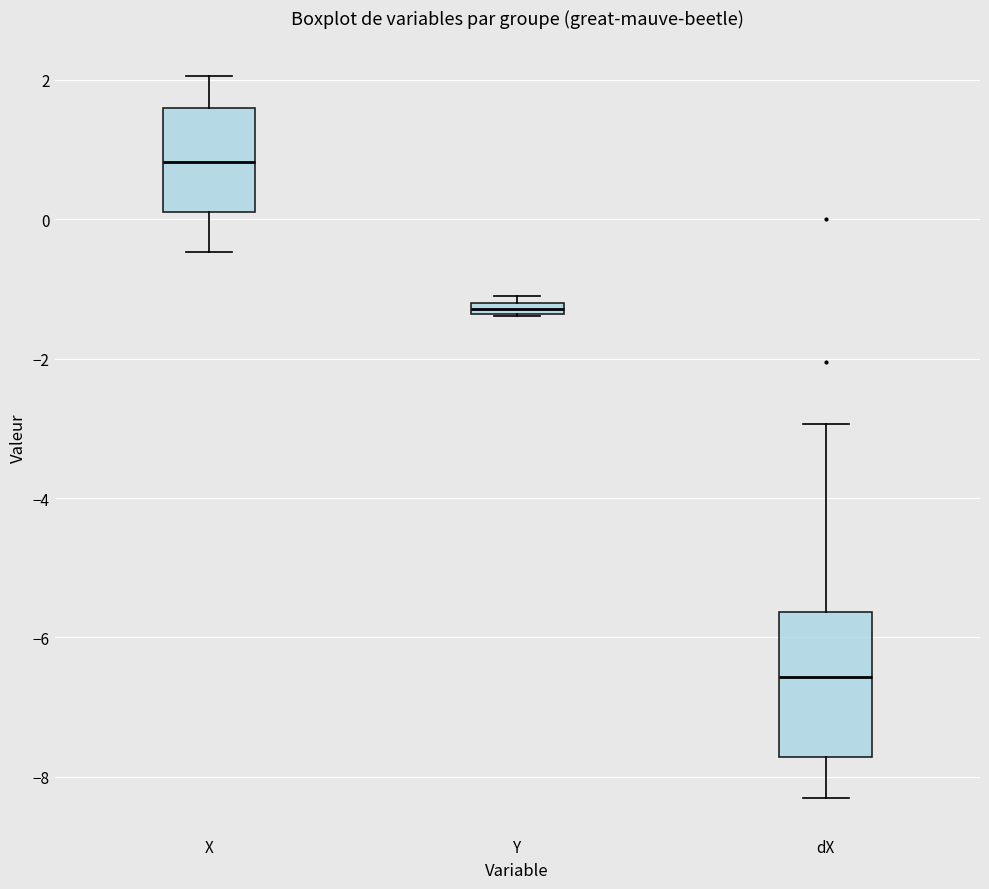

Which box's median line is the lowest?

dX